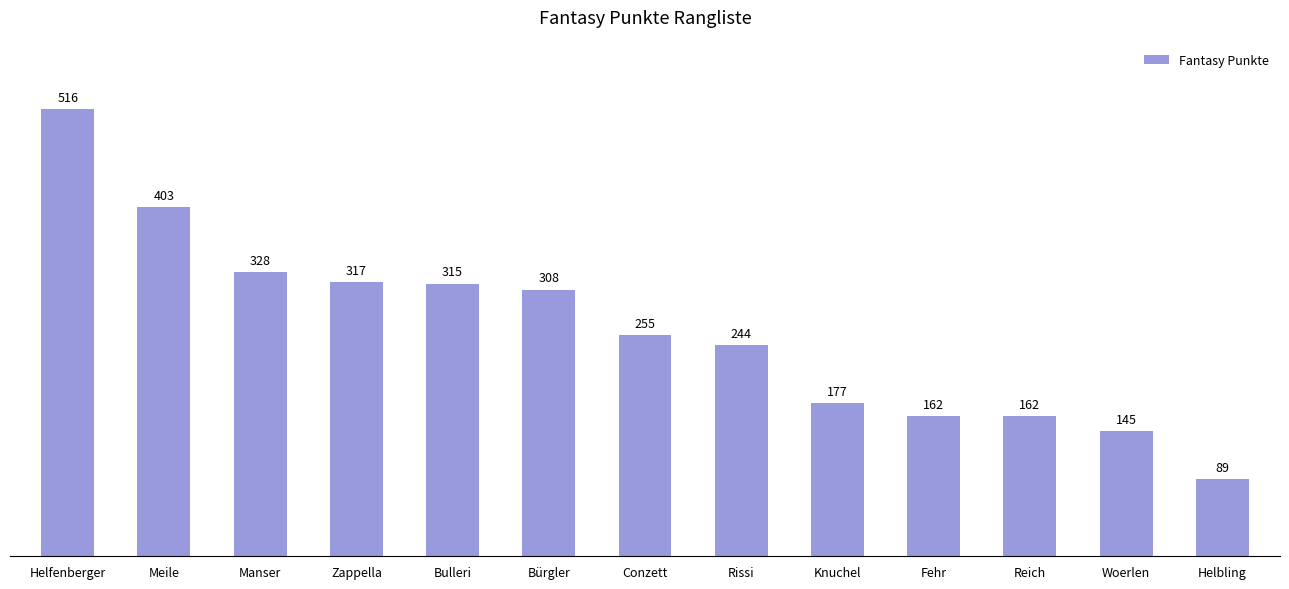

The chart shows a value of 403 at Meile. True or false?

True